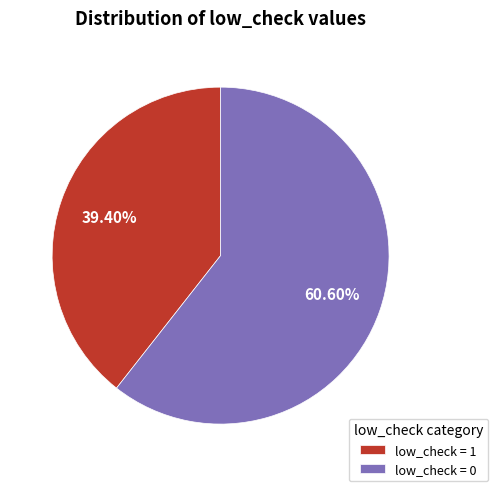

Is there a majority slice in this chart?

Yes